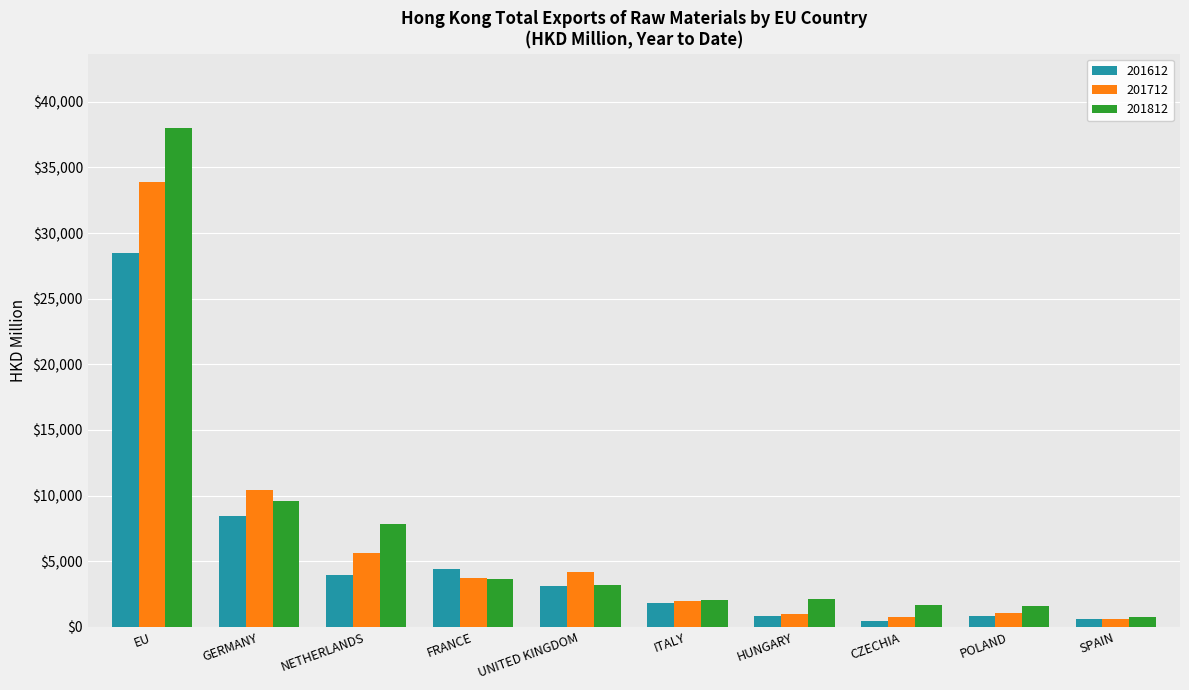

True or false: 201712 has a value of 17991.9 at GERMANY.

False